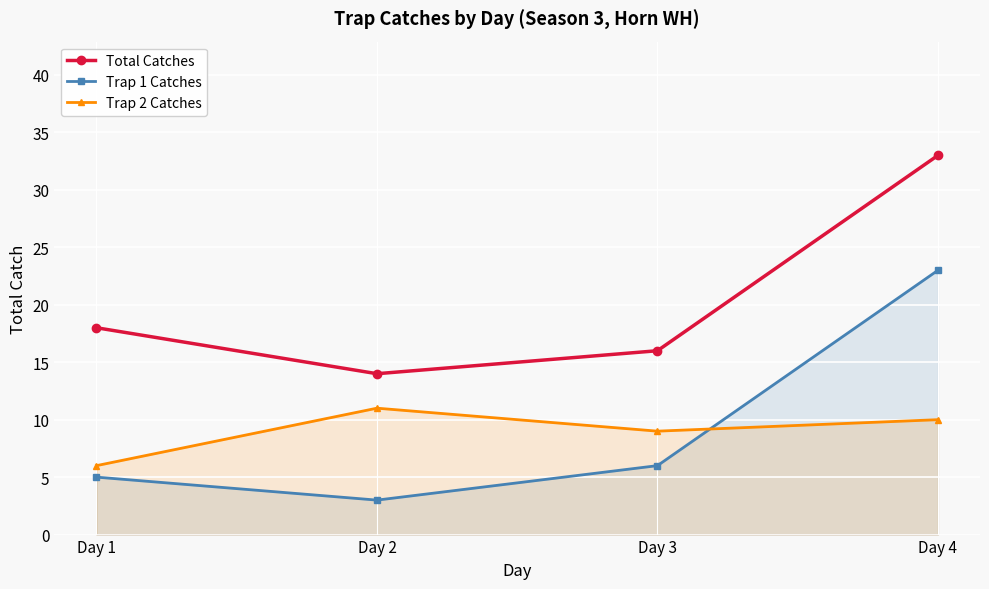

Is it true that Trap 2 Catches equals 5 at Day 3?

False